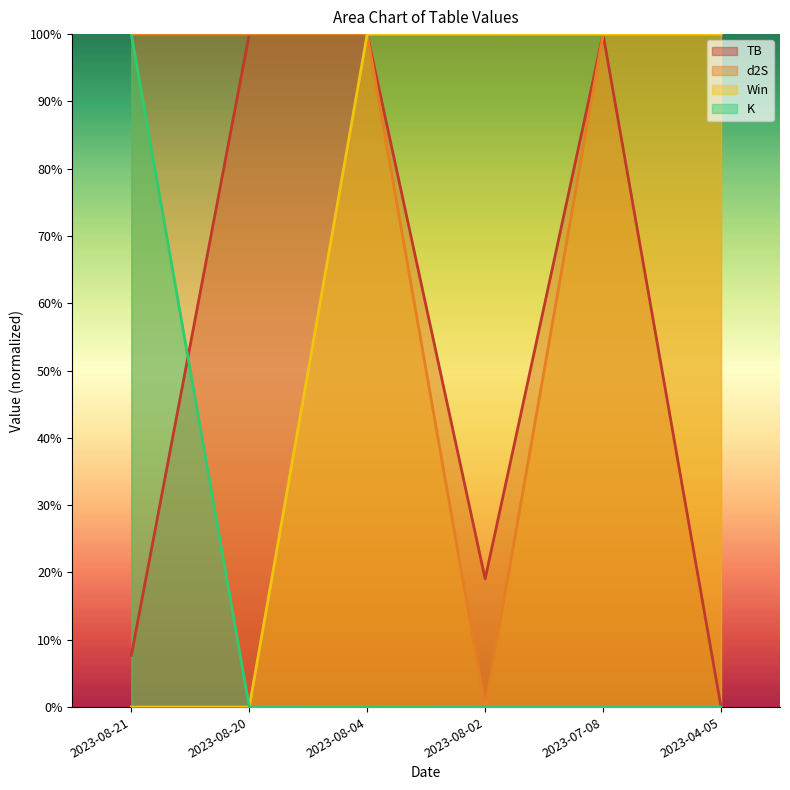

At which label does d2S reach its peak?

2023-08-21